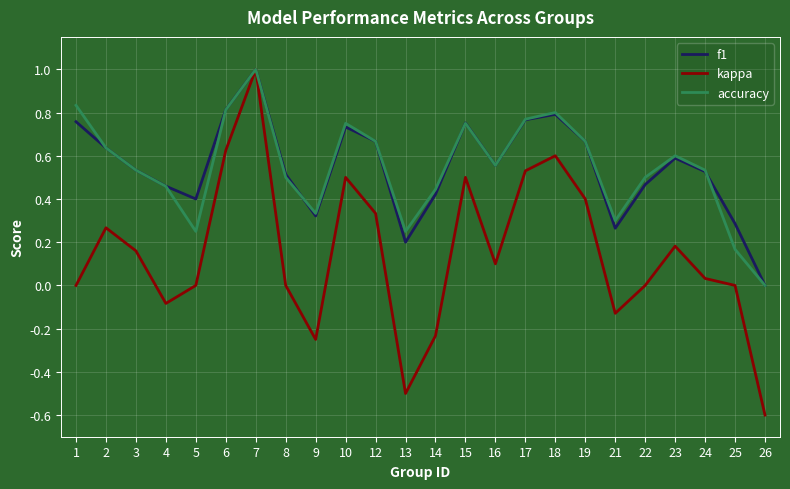

True or false: f1 has more than 0 interior local peaks.

True